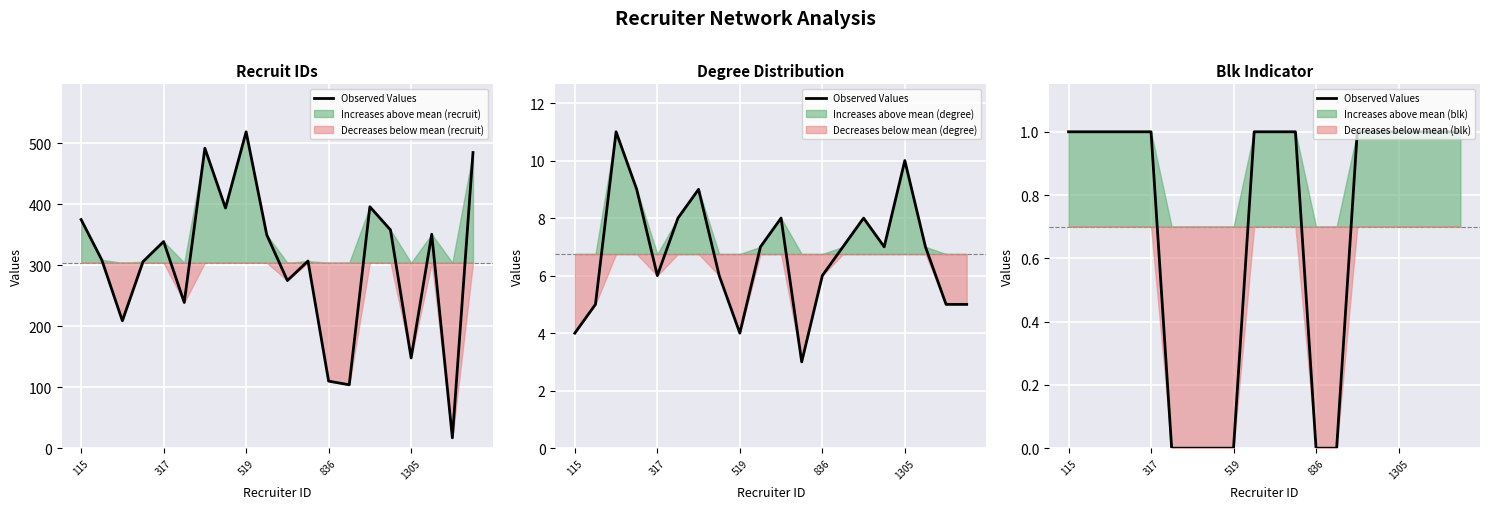

Does the chart display data point markers on the line(s)?

No